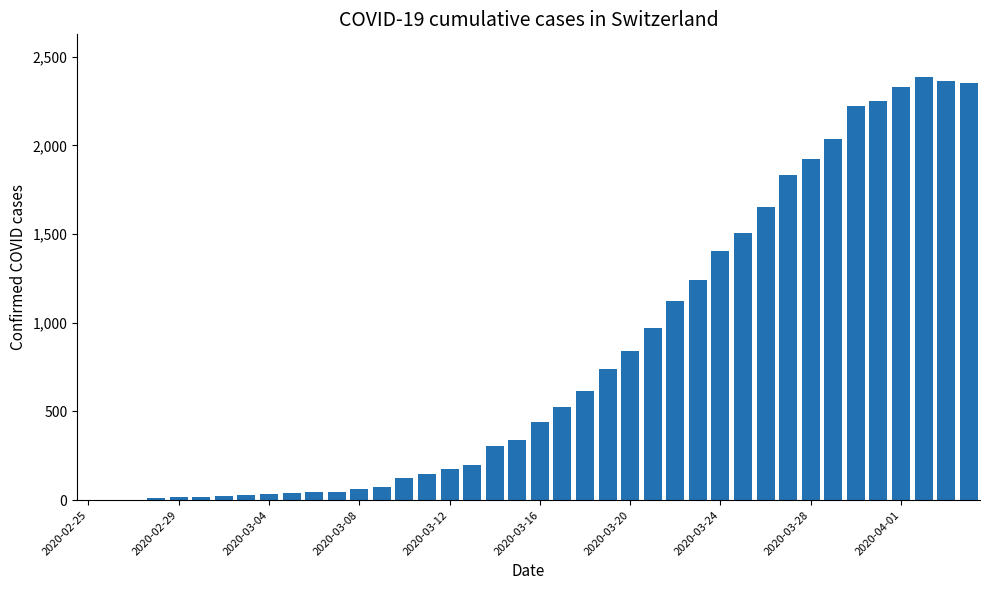

Count the number of categories in the chart.

40